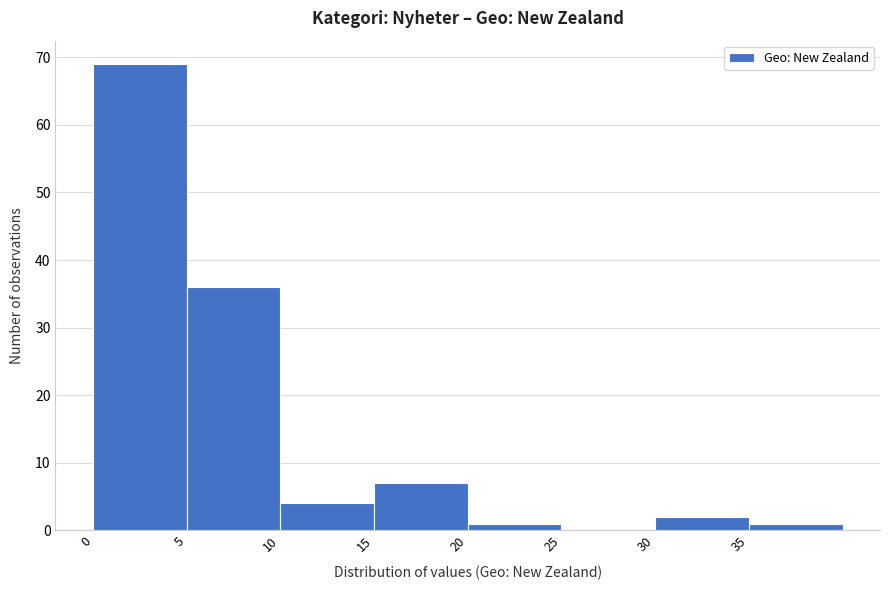

How tall is the bar that spans 35 to 40 on the x-axis? The values are not printed on the chart, so give them approximately, as read against the axis.

1